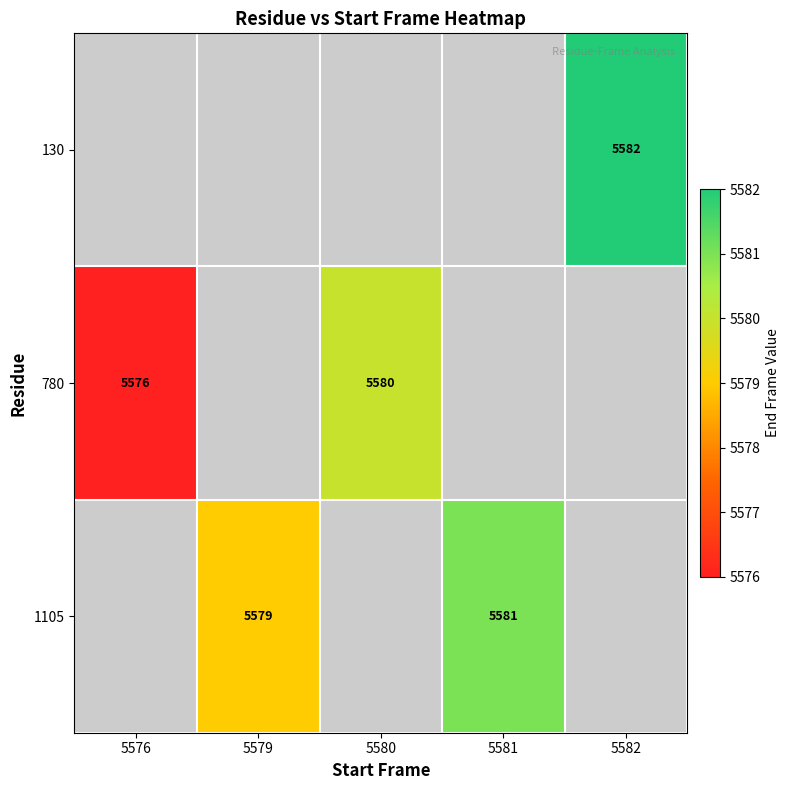

What is the sum of the 780 values at 5576 and 5580?

11156